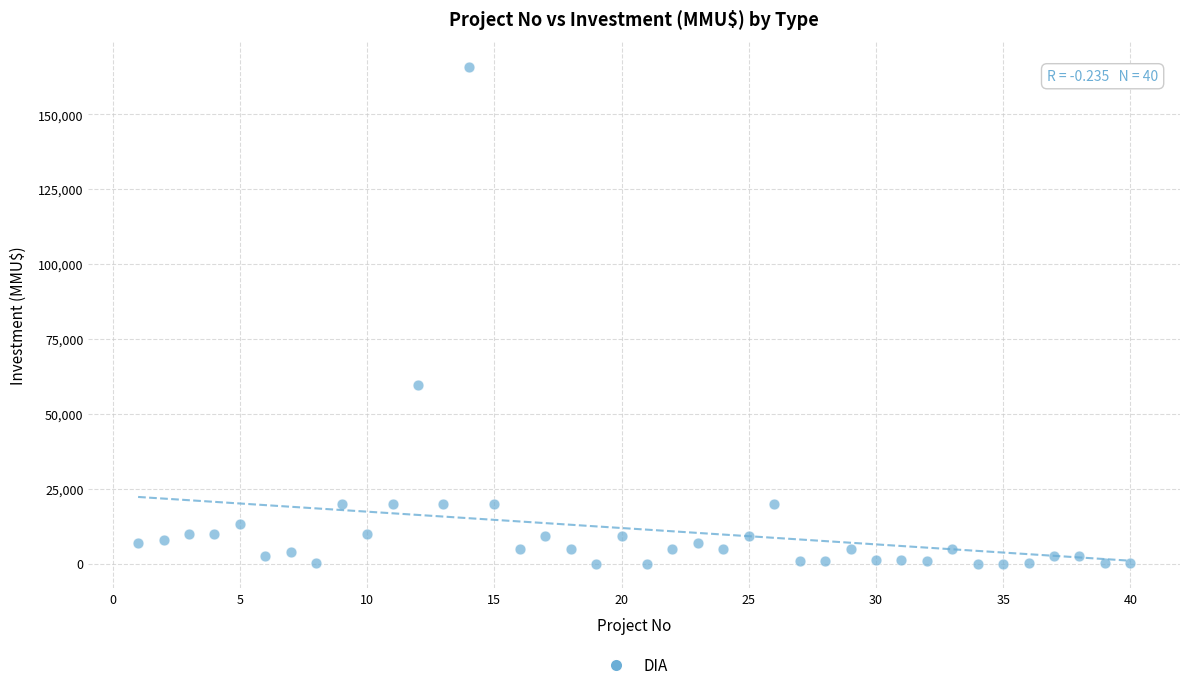

What Y value in the scatter plot is closest to 82955?

59482